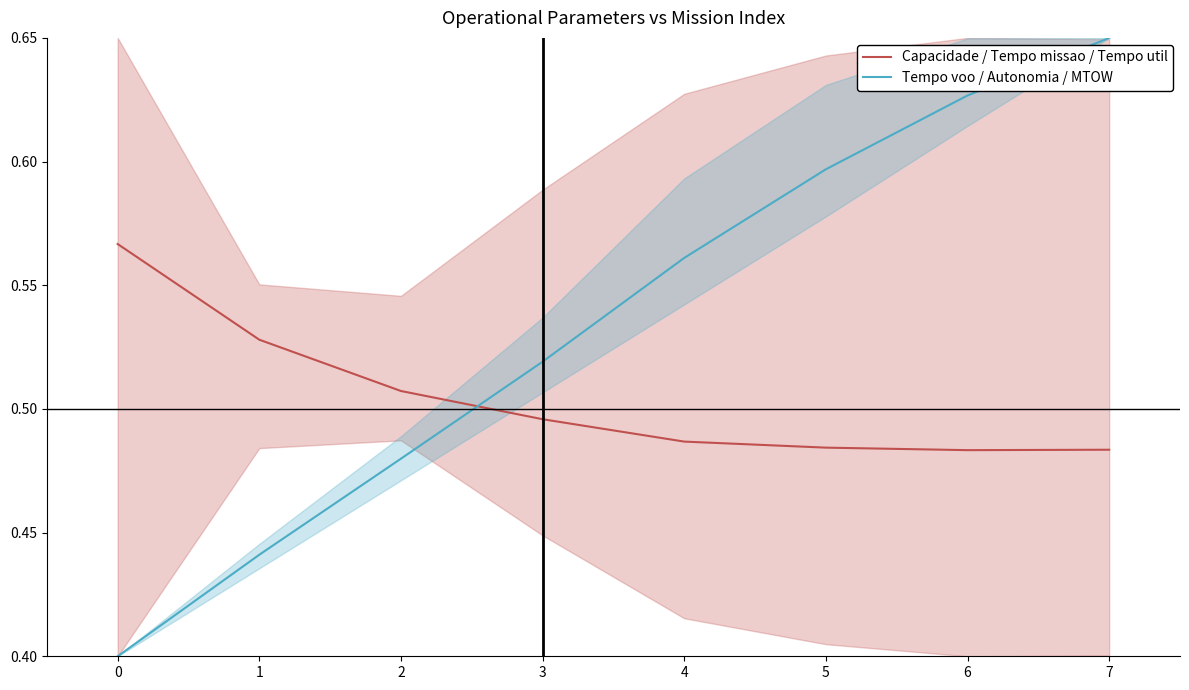

How many lines are shown in the chart?

2